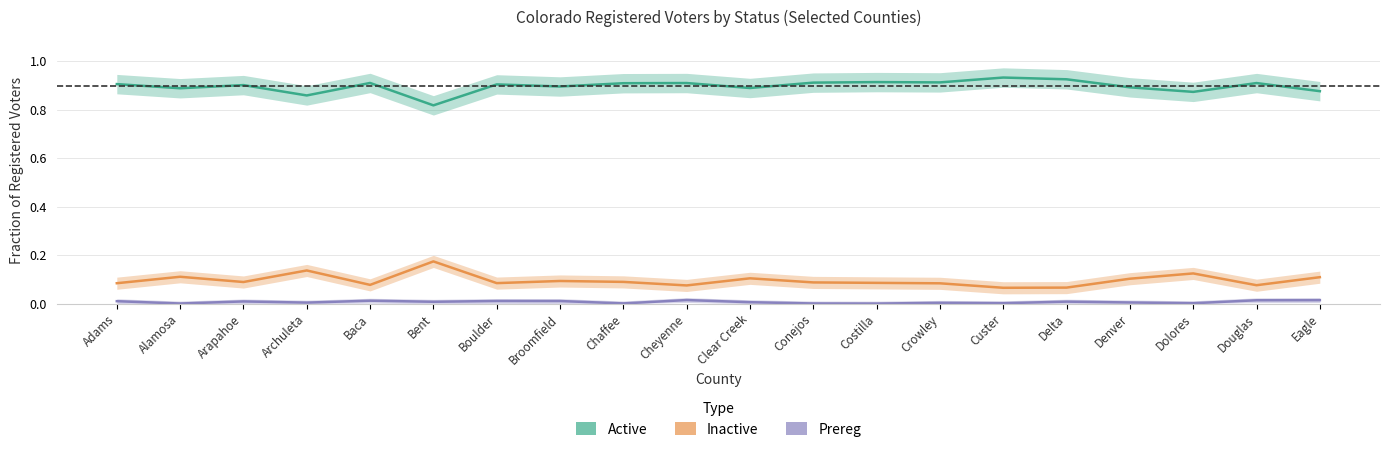

Which category has the highest value across all series?

Custer